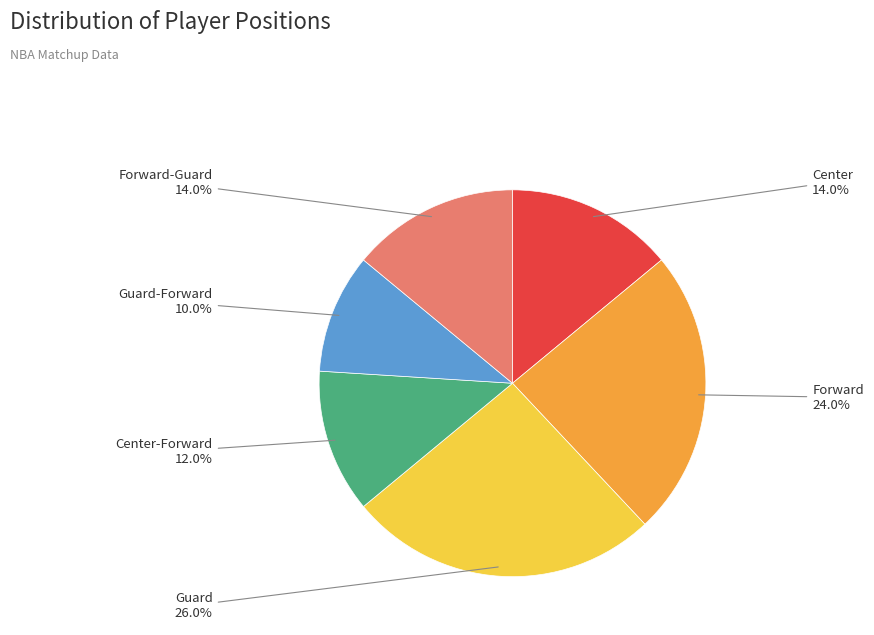

What percentage do Forward and Center together represent?

38.0%